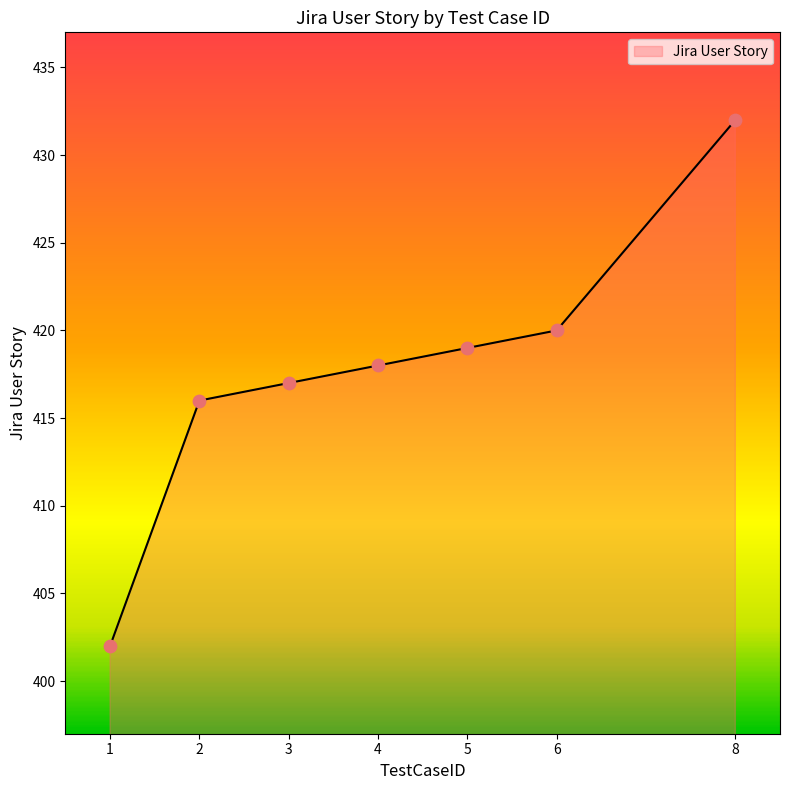

Between 2 and 1, which is larger?

2